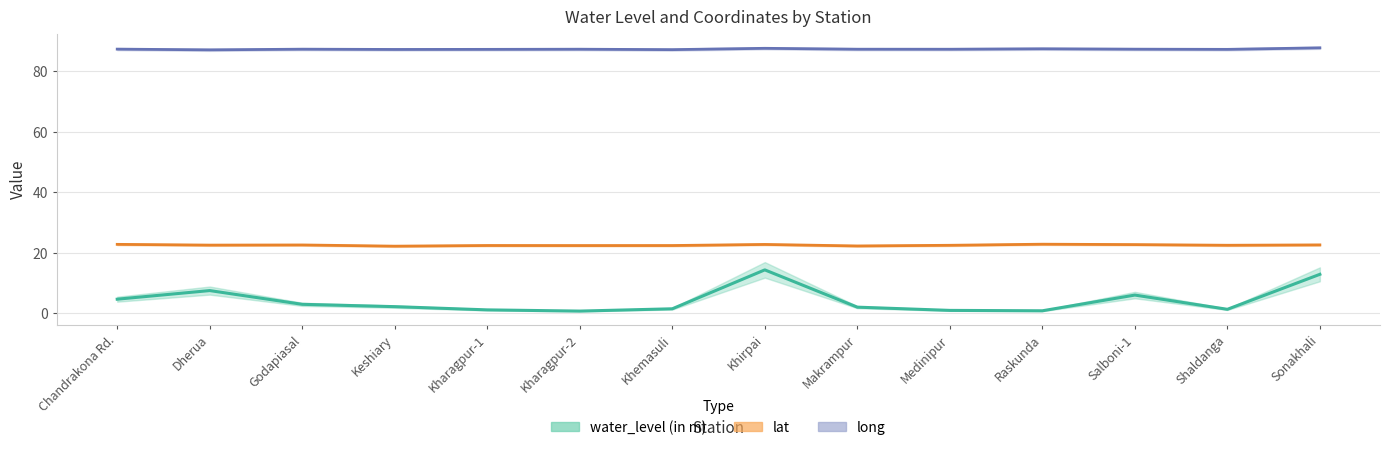

Rank the series by their maximum value, from highest to lowest.

long, lat, water_level (in m)